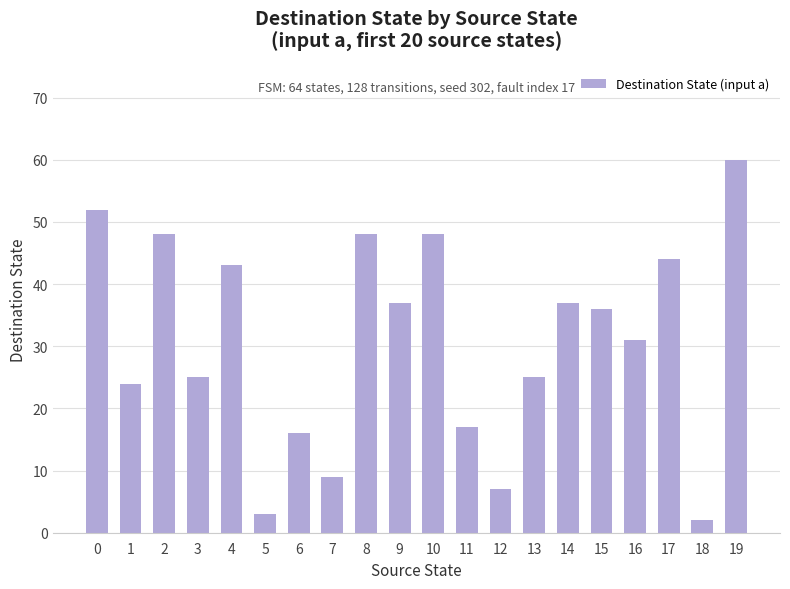

Reading left to right, what are all the values shown in this chart?

0=52	1=24	2=48	3=25	4=43	5=3	6=16	7=9	8=48	9=37	10=48	11=17	12=7	13=25	14=37	15=36	16=31	17=44	18=2	19=60